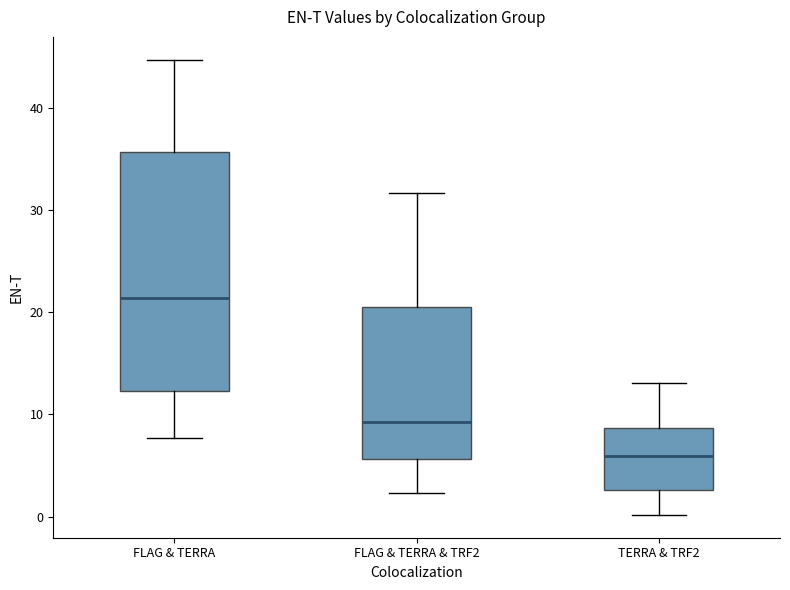

Where is the lower edge of the box for FLAG & TERRA & TRF2 on the y-axis? The values are not printed on the chart, so give them approximately, as read against the axis.

6